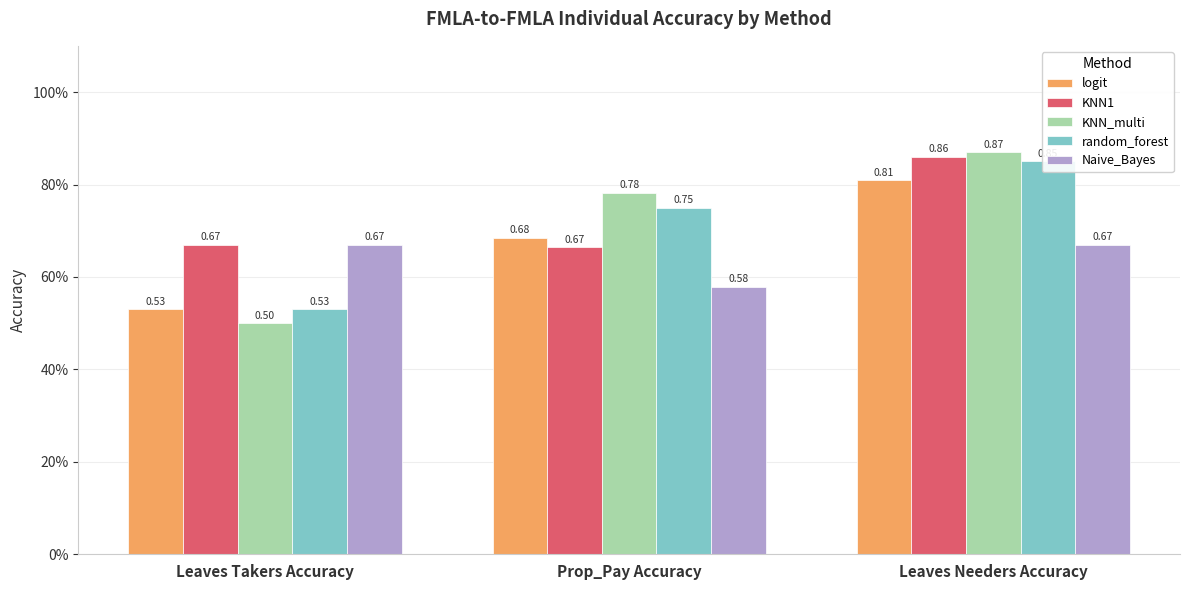

What is the difference between the KNN1 values at Leaves Needers Accuracy and Leaves Takers Accuracy?

0.2